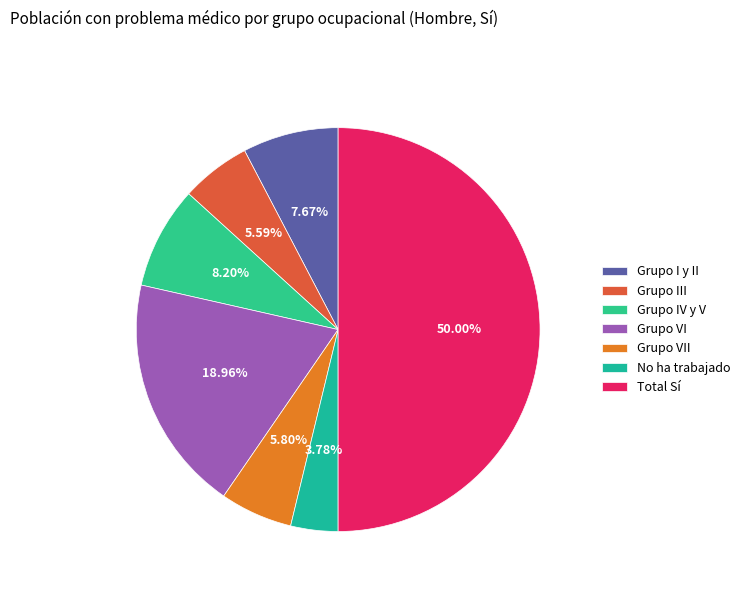

What is the smallest slice in the pie chart?

No ha trabajado